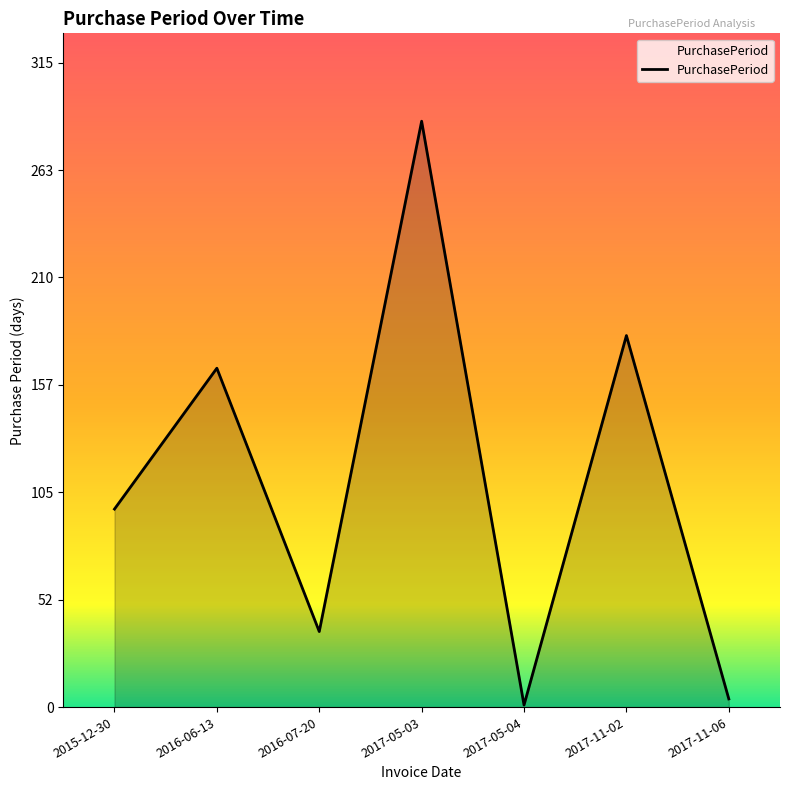

What is the sum of the values at 2016-06-13 and 2017-05-03?

453